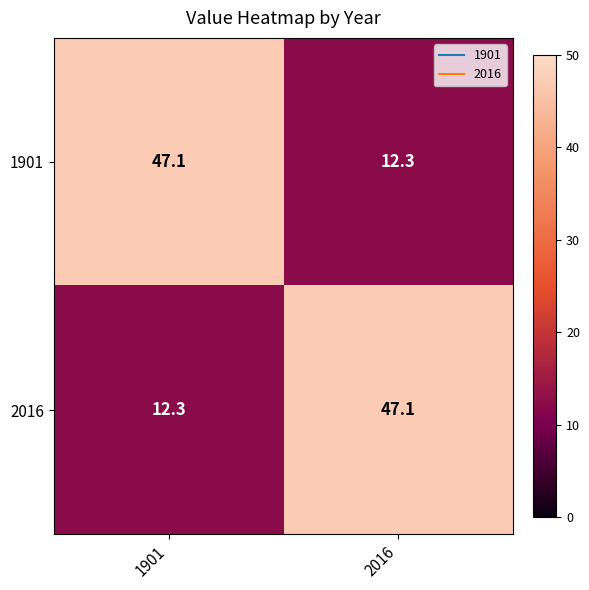

What is the difference between the highest and lowest values at 1901?

34.8